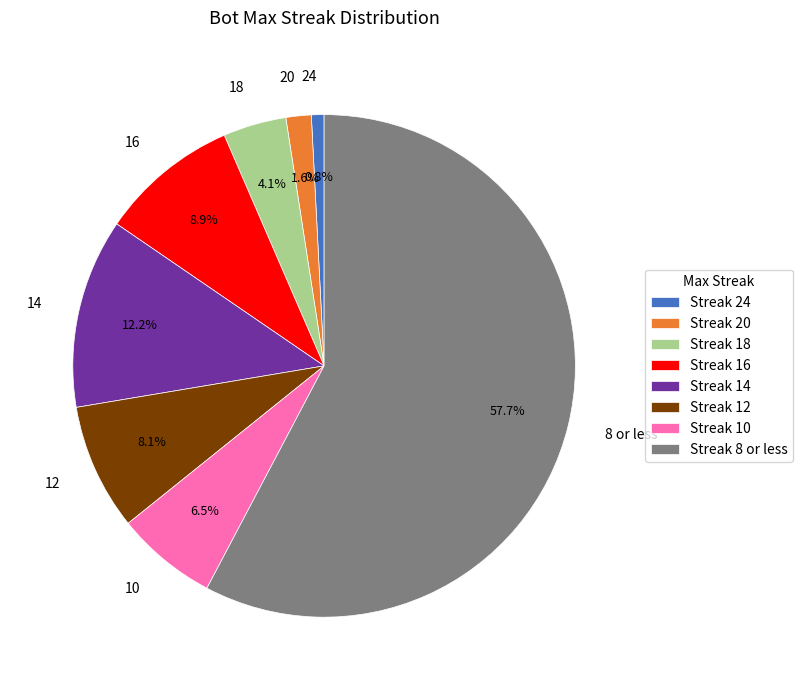

To the nearest percent, what is the average slice percentage?

12%